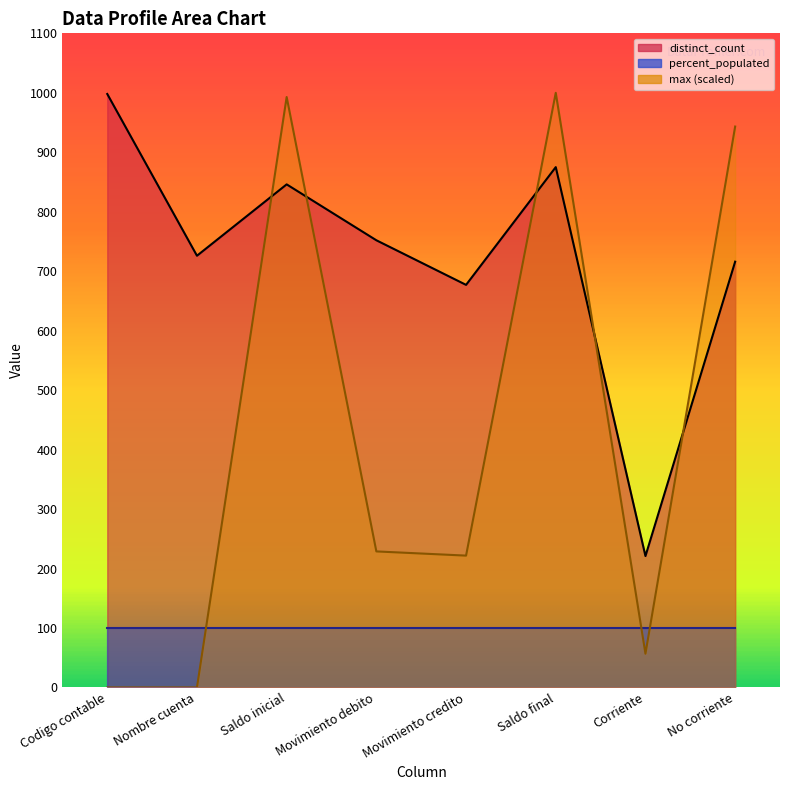

What is the difference between the maximum and minimum values in the max series?

1000.0